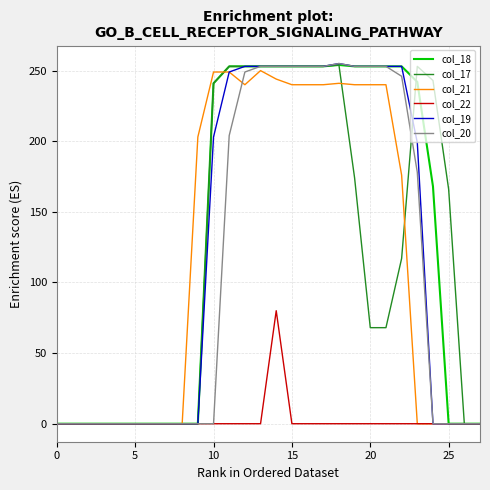

What is the maximum value for col_20?

255